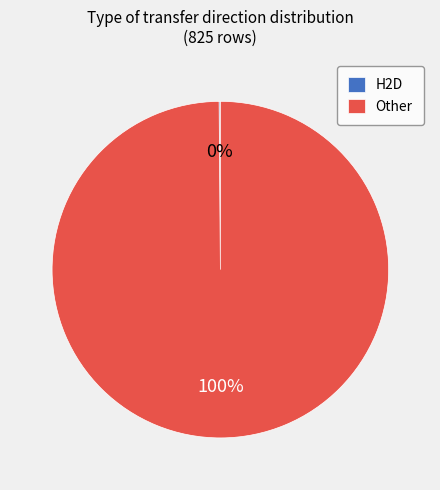

To the nearest percent, what percentage of the pie is Other?

100%